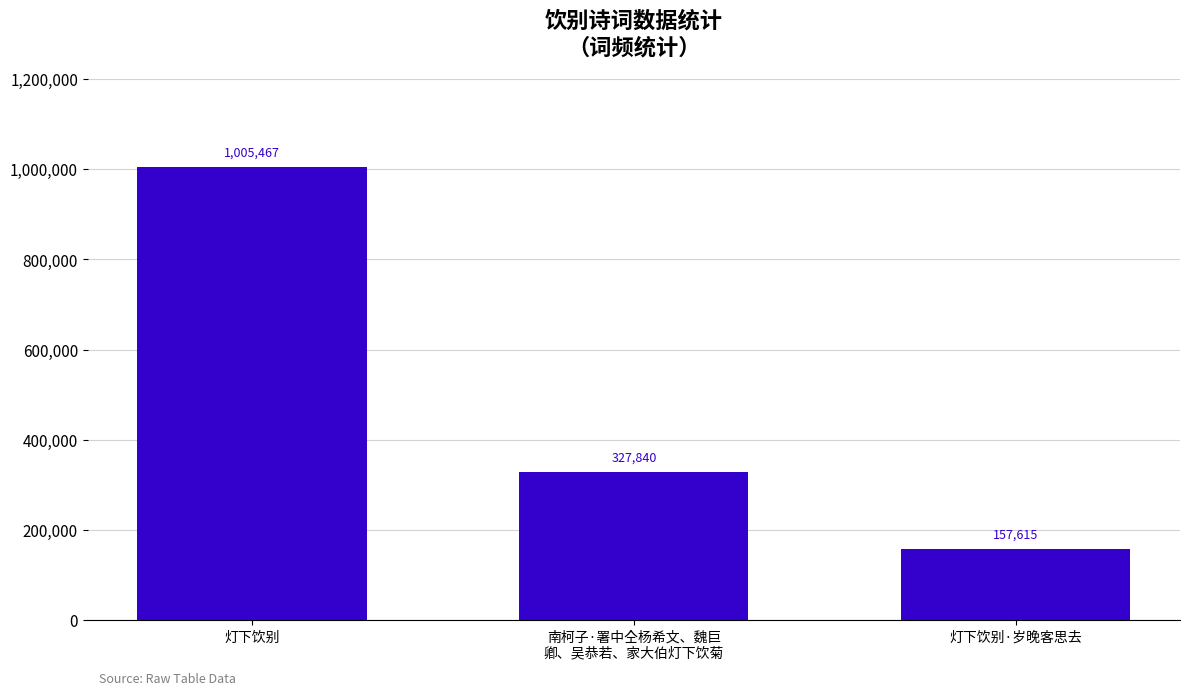

Count the values in the range 157615 to 1005467.

3